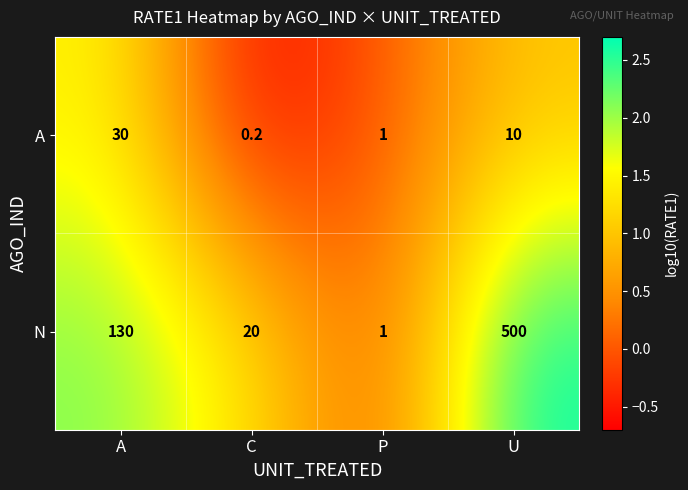

What is the sum of the A values at P and U?

11.0